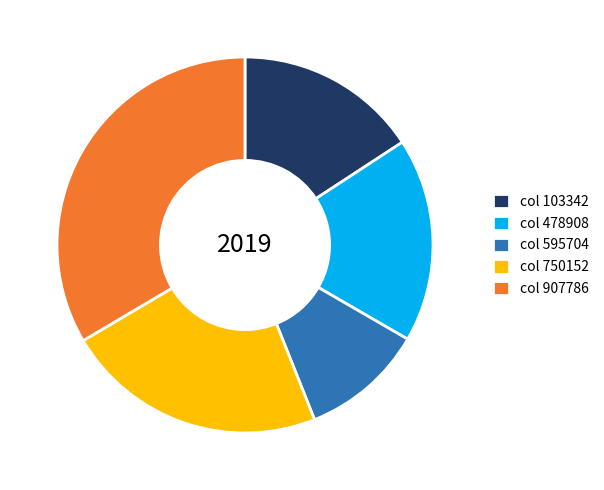

Is the sum of col 750152 and col 907786 greater than half?

Yes